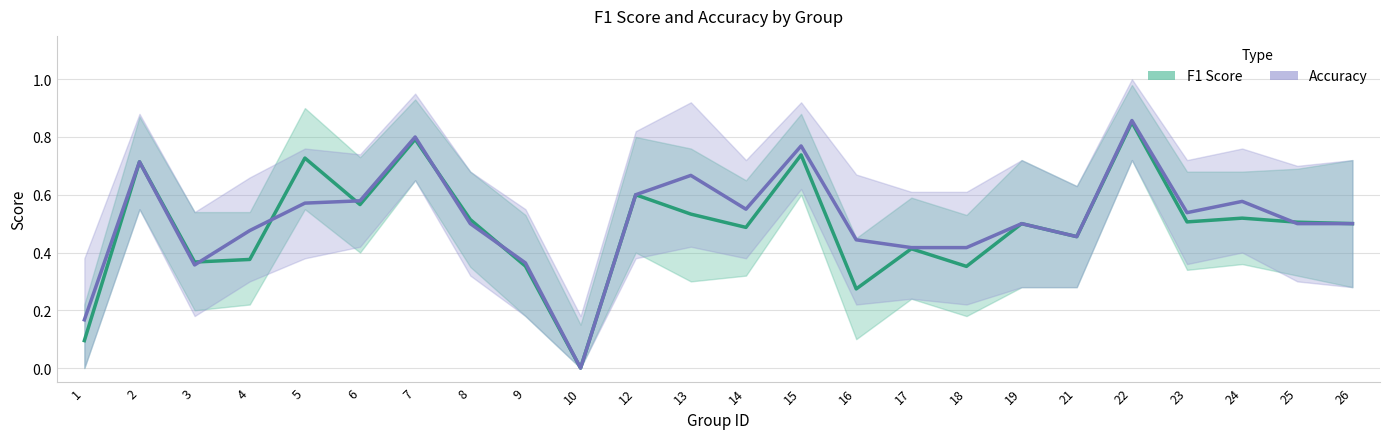

What are all the series names shown in the legend?

F1 Score, Accuracy